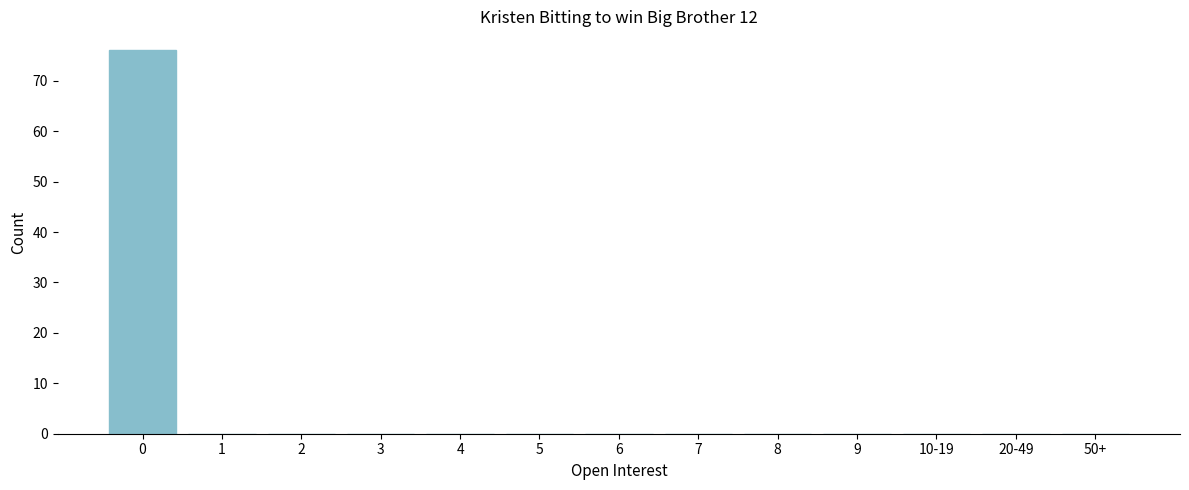

Reading right to left, extract all data points from this chart.

50+=0	20-49=0	10-19=0	9=0	8=0	7=0	6=0	5=0	4=0	3=0	2=0	1=0	0=76